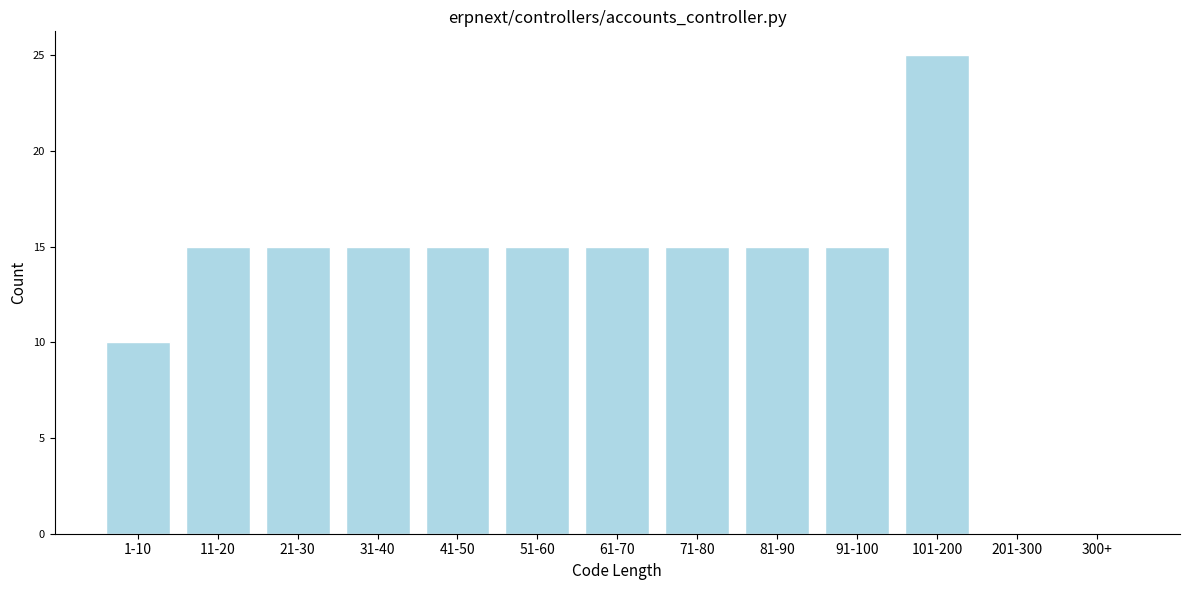

Reading left to right, list all the values displayed in this chart.

1-10=10	11-20=15	21-30=15	31-40=15	41-50=15	51-60=15	61-70=15	71-80=15	81-90=15	91-100=15	101-200=25	201-300=0	300+=0